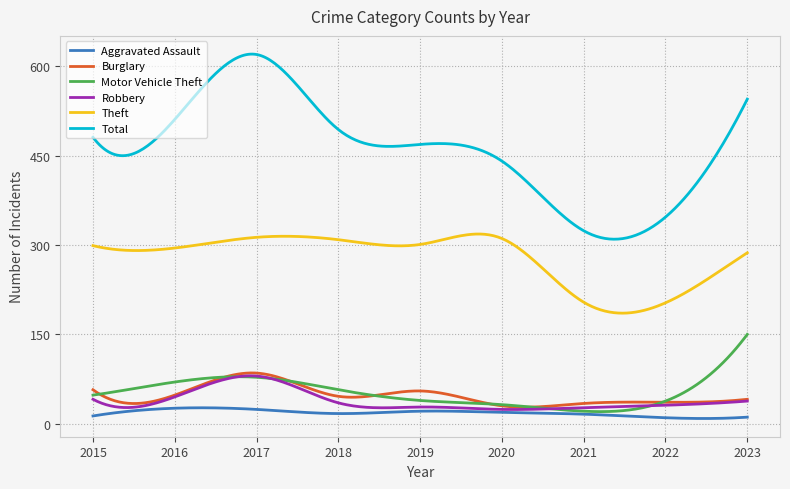

True or false: Total and Robbery intersect in this chart.

False